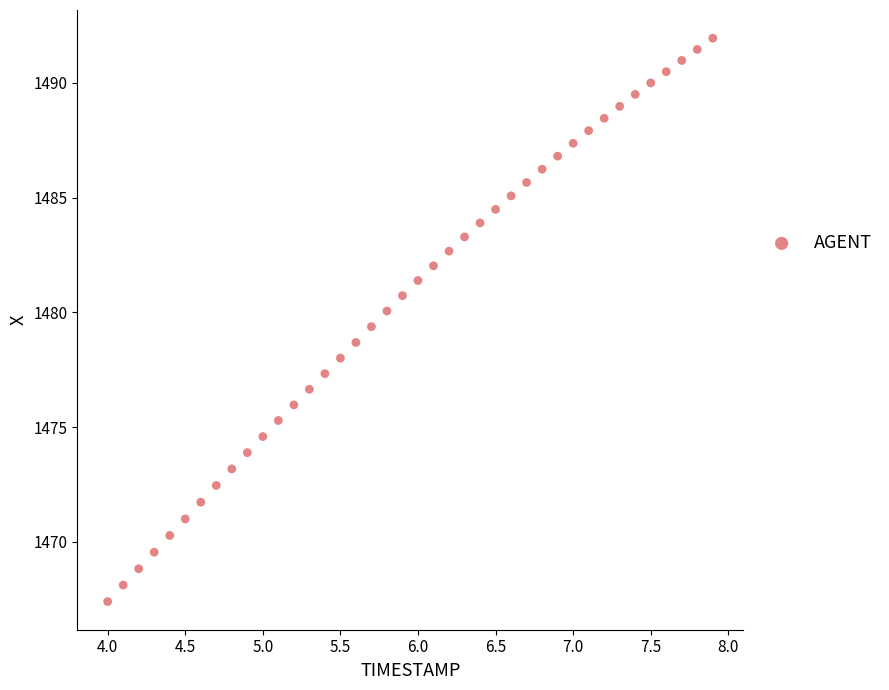

What is the range of X values (max minus min)?

3.9